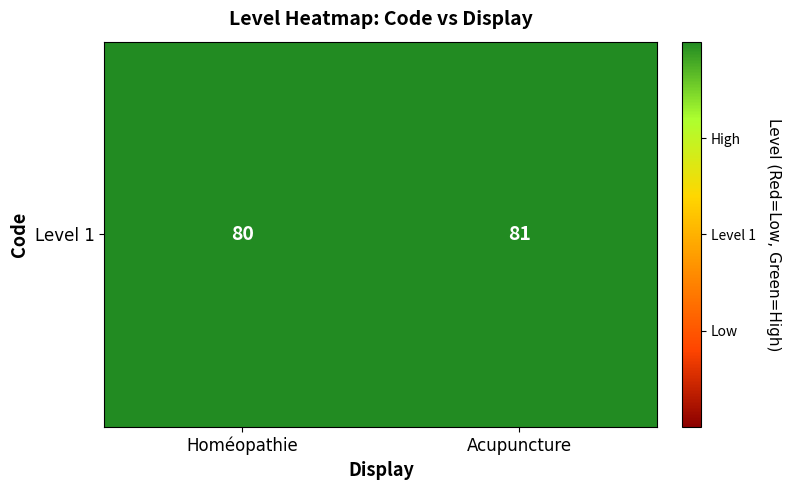

Reading left to right, extract all data points from this chart.

80	81